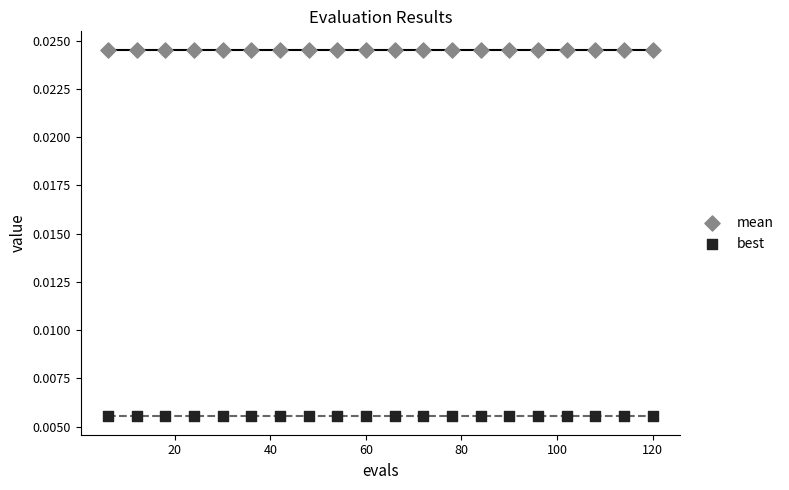

Which series reaches the minimum Y coordinate?

best